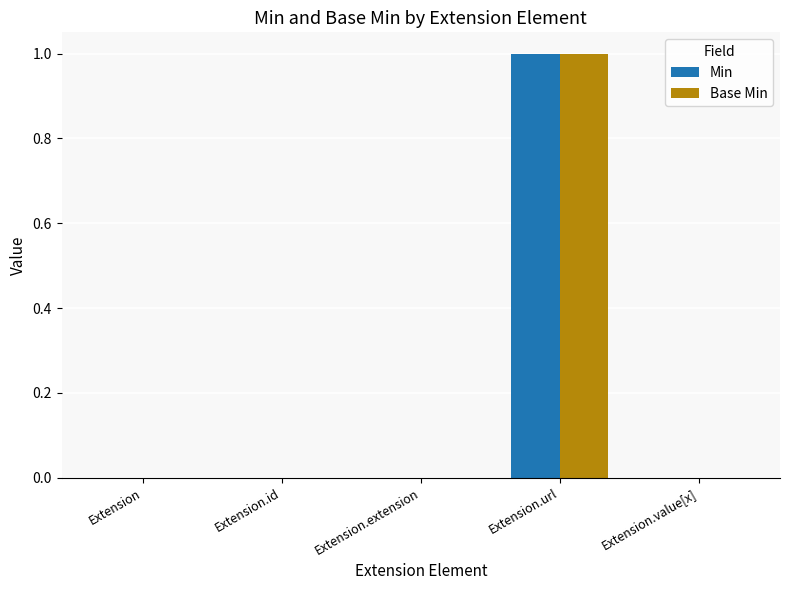

The value of Min at Extension.value[x] is -1. True or false?

False